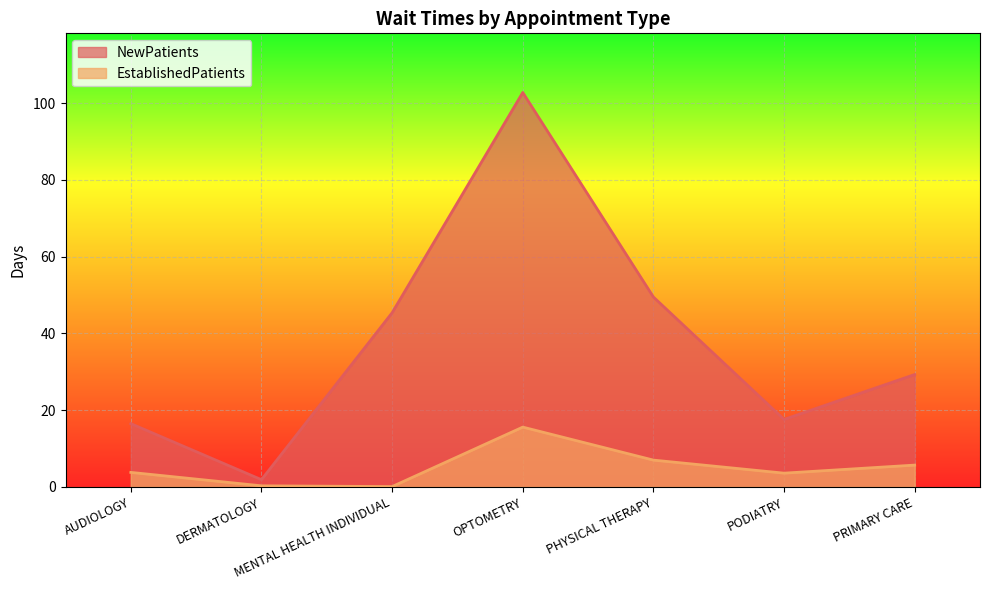

Which series changed the most between PHYSICAL THERAPY and PRIMARY CARE?

NewPatients